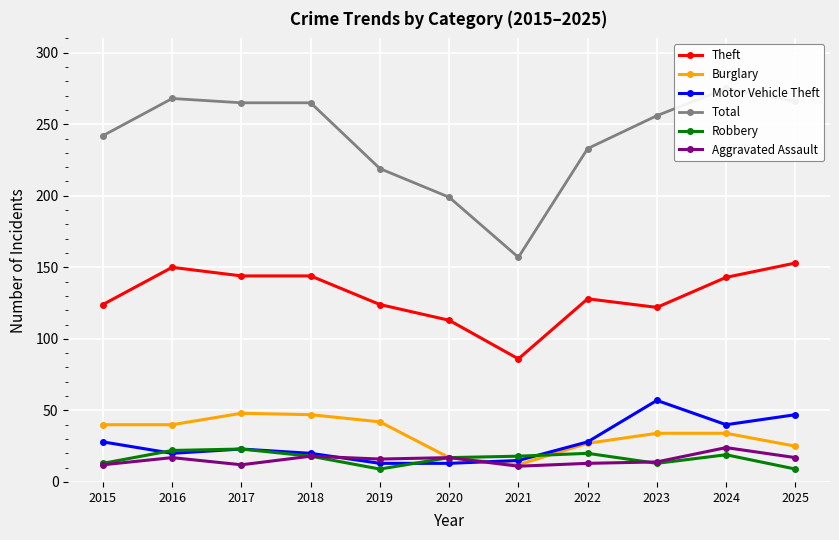

At which category is the sum across all series the highest?

2024